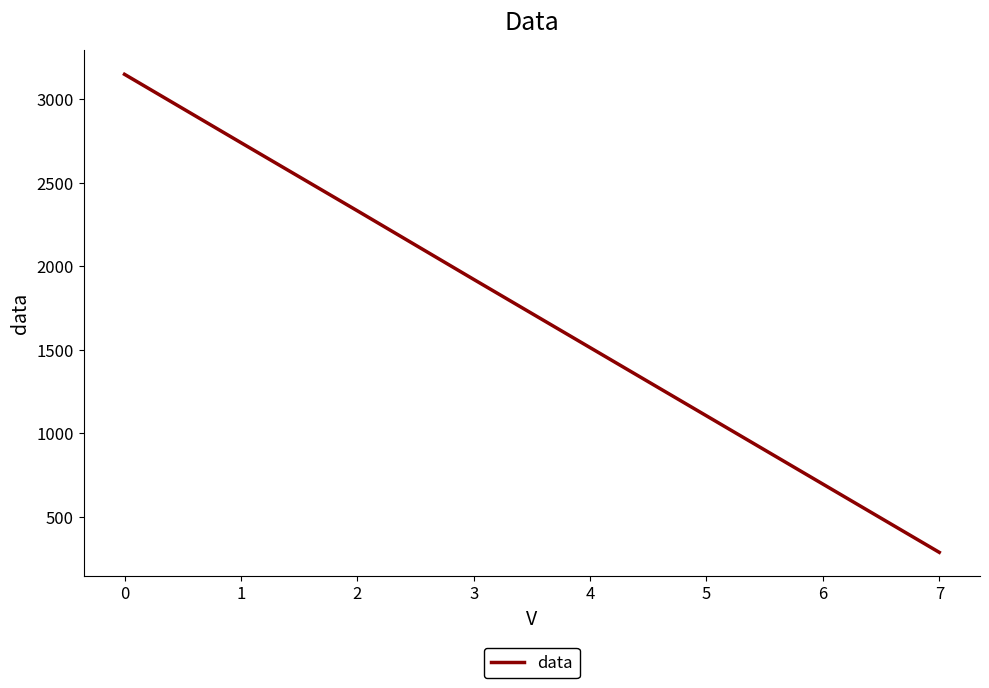

Is it true that the value at 2 is 2332.3?

True